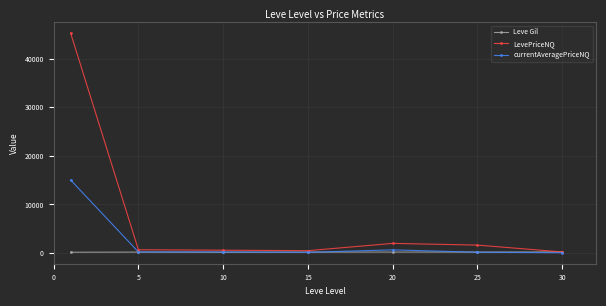

List the series in order of their overall mean, lowest first.

Leve Gil, currentAveragePriceNQ, LevePriceNQ